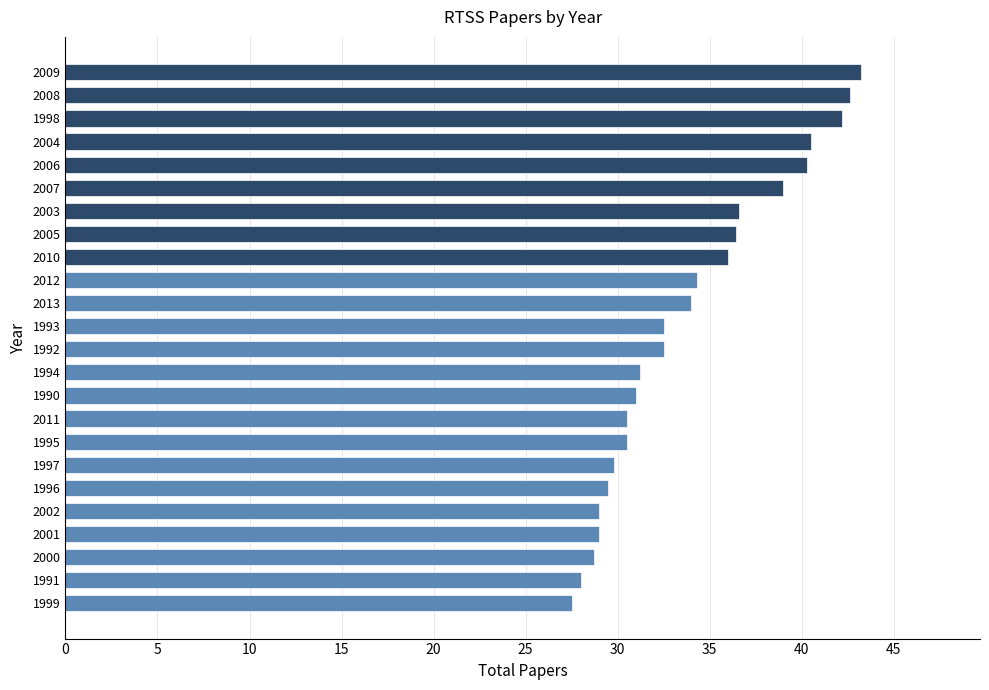

What is the difference between the values at 2004 and 2003?

3.9